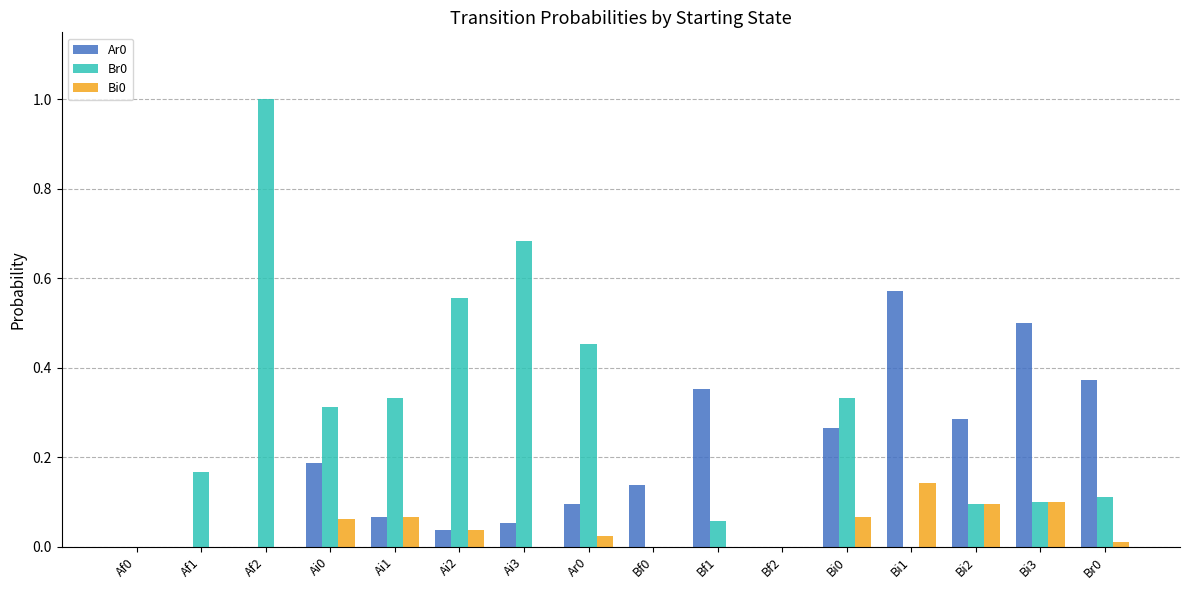

The value of Ar0 at Ai0 is 0.3. True or false?

False